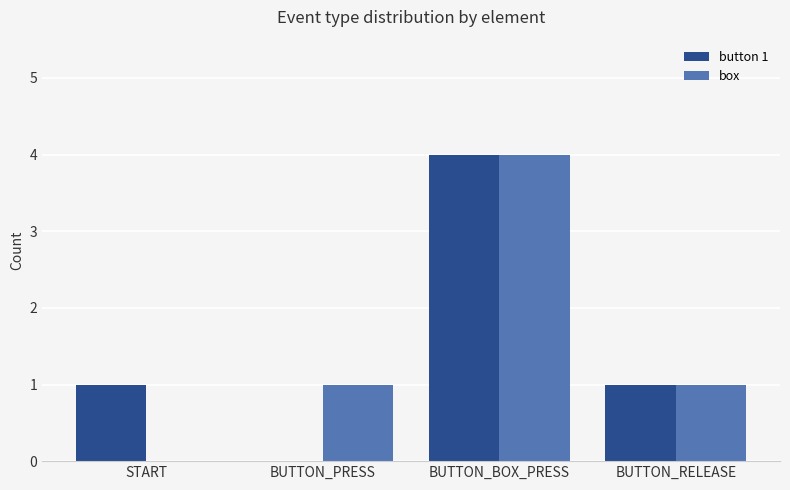

At which category is the sum across all series the highest?

BUTTON_BOX_PRESS